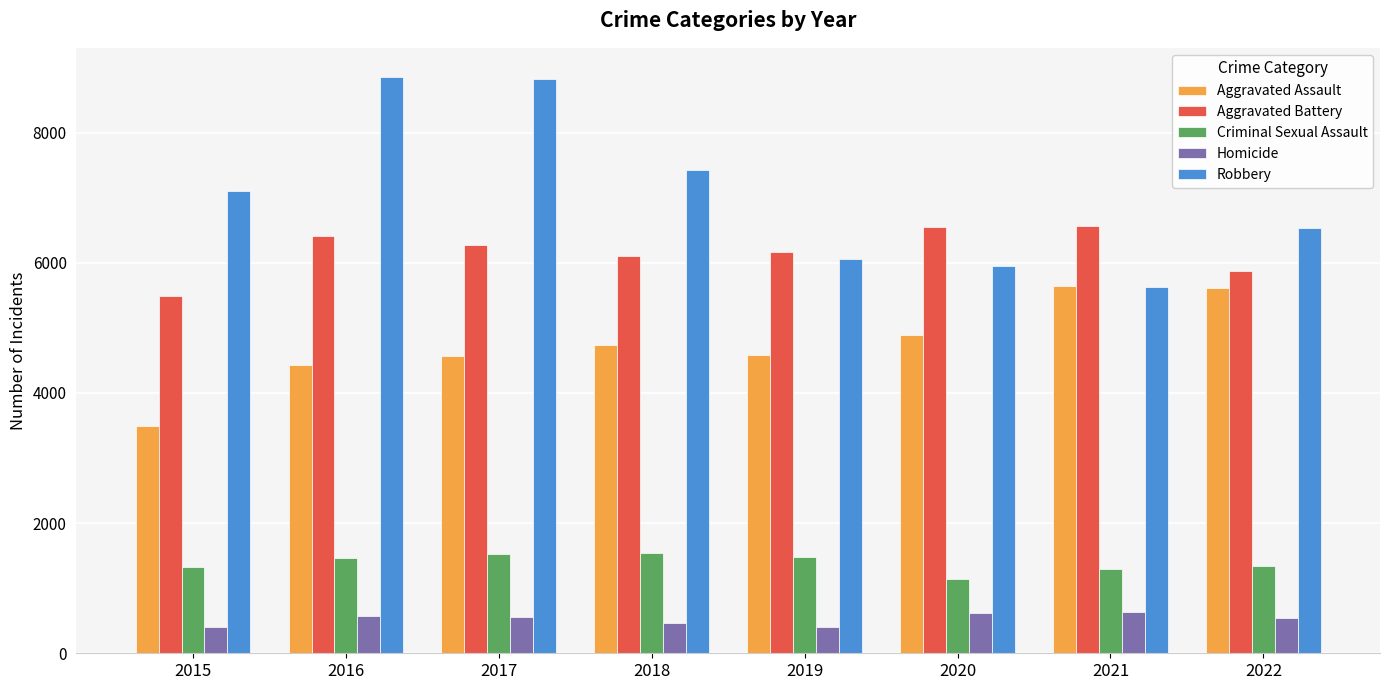

What is the average value of the Criminal Sexual Assault series?

1388